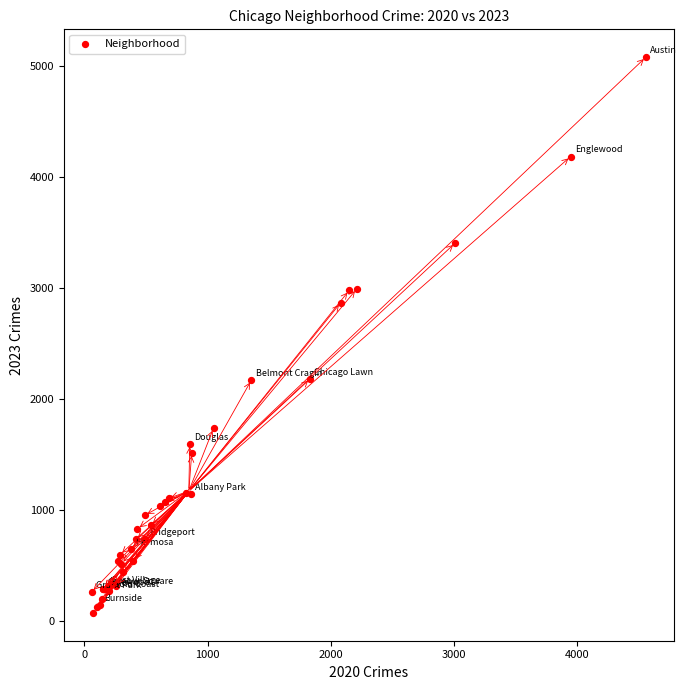

What Y value in the scatter plot is closest to 2576?

2868